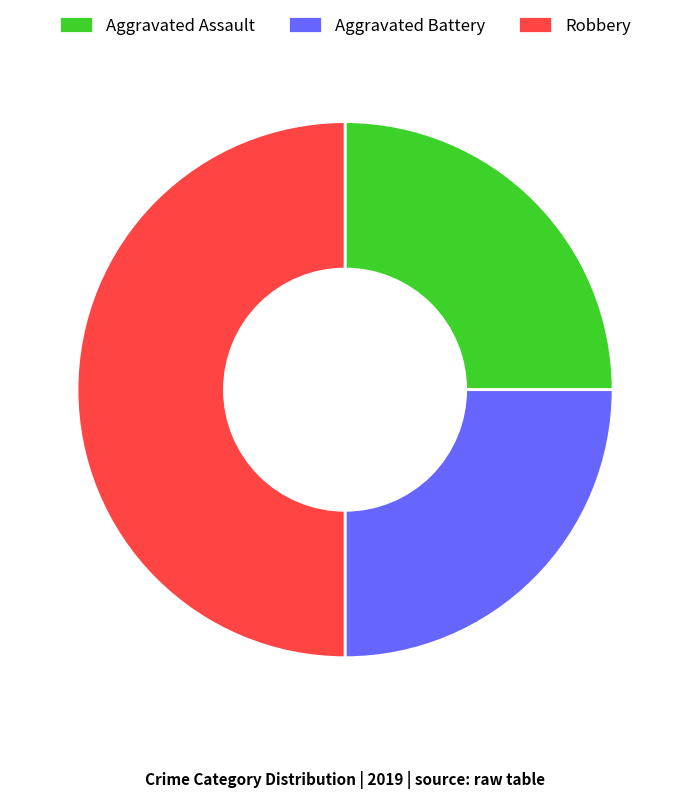

How many slices are in this pie chart?

3